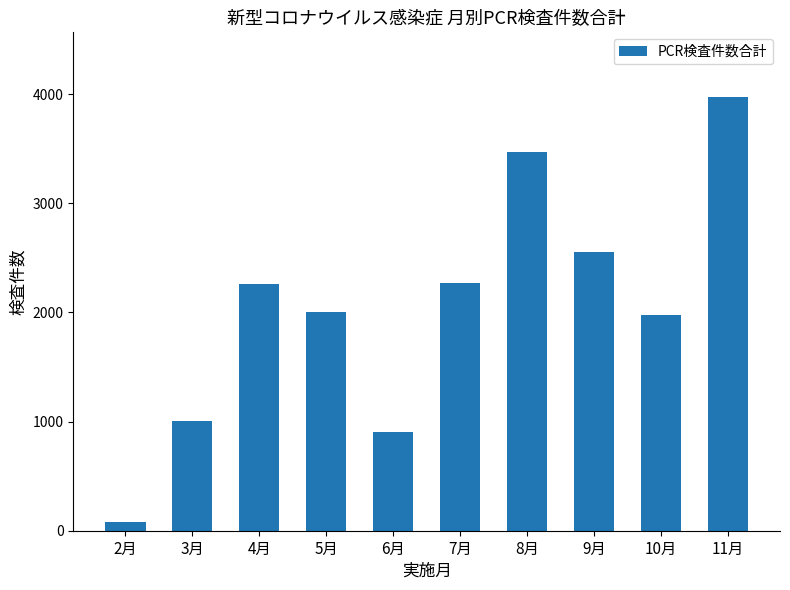

What is the change in value from 4月 to 11月?

+1713